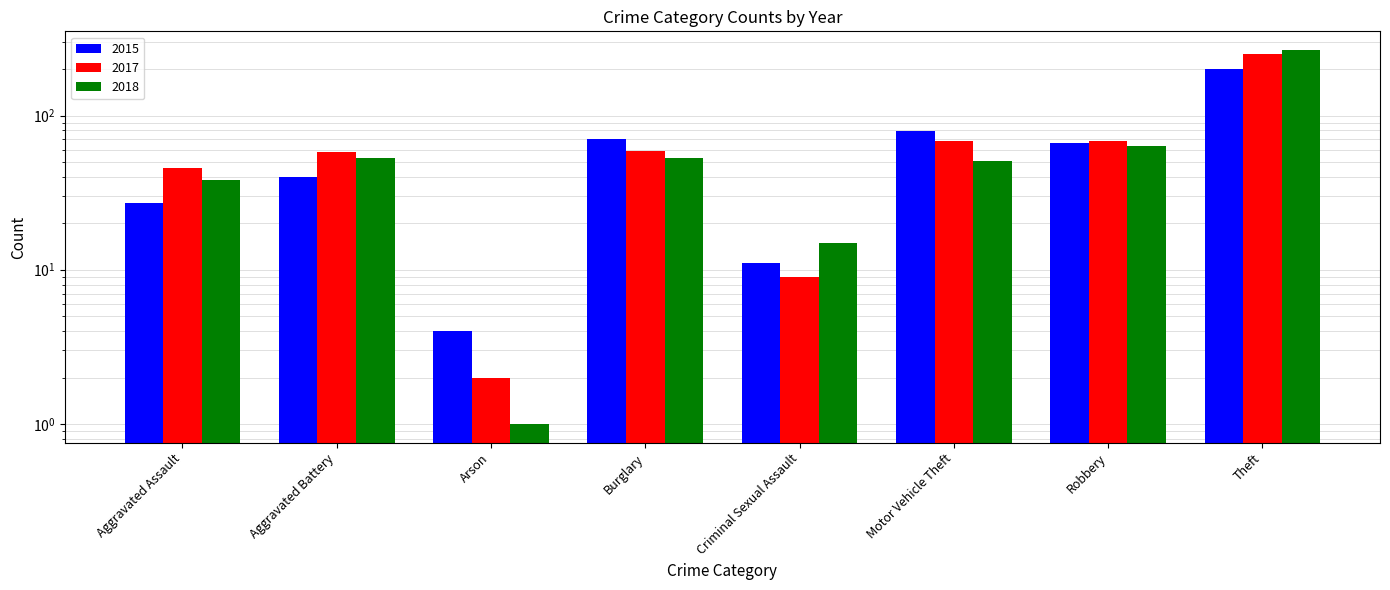

What is the minimum value shown in the chart?

1